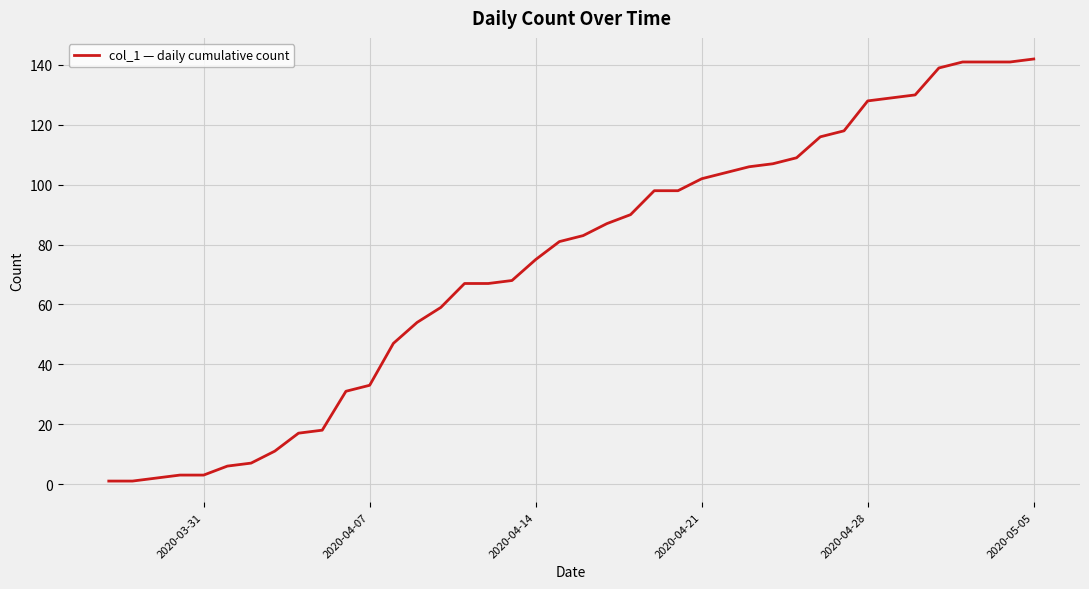

What is the maximum value shown in the chart?

142